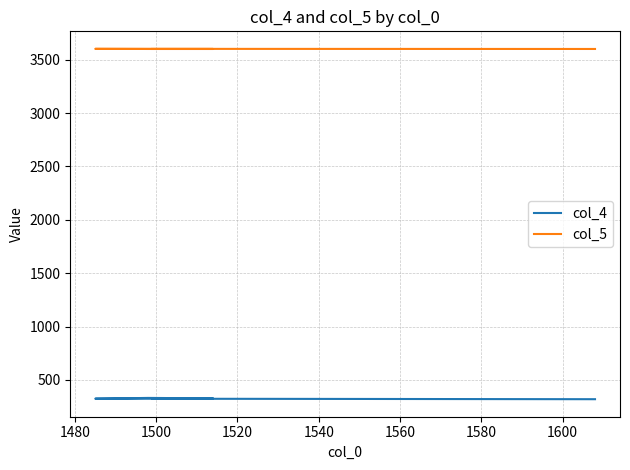

How many distinct data groups are displayed?

2